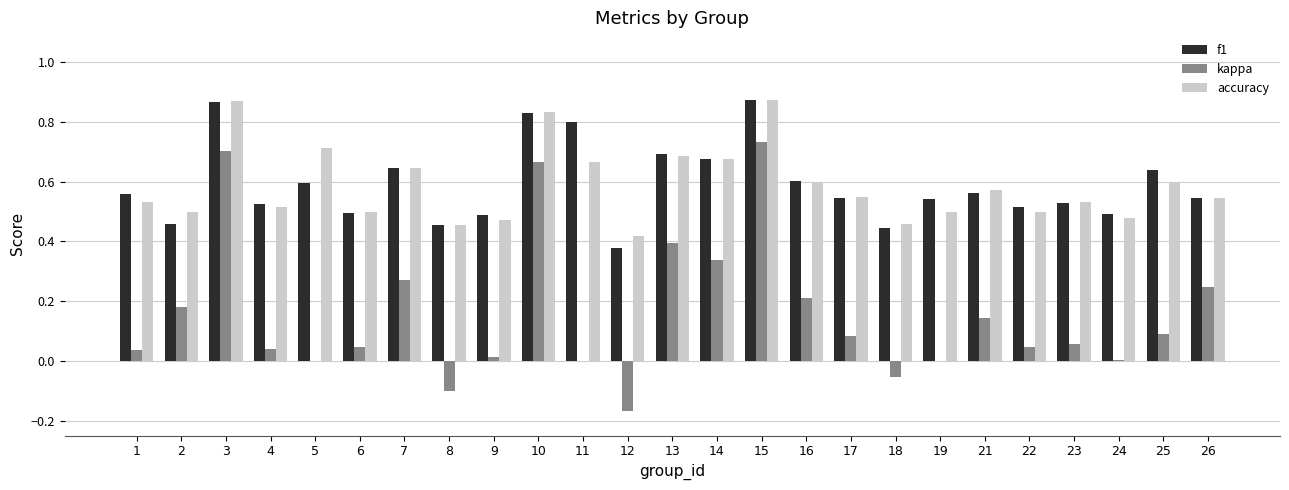

The f1 series shows 0.8 at 10. True or false?

True